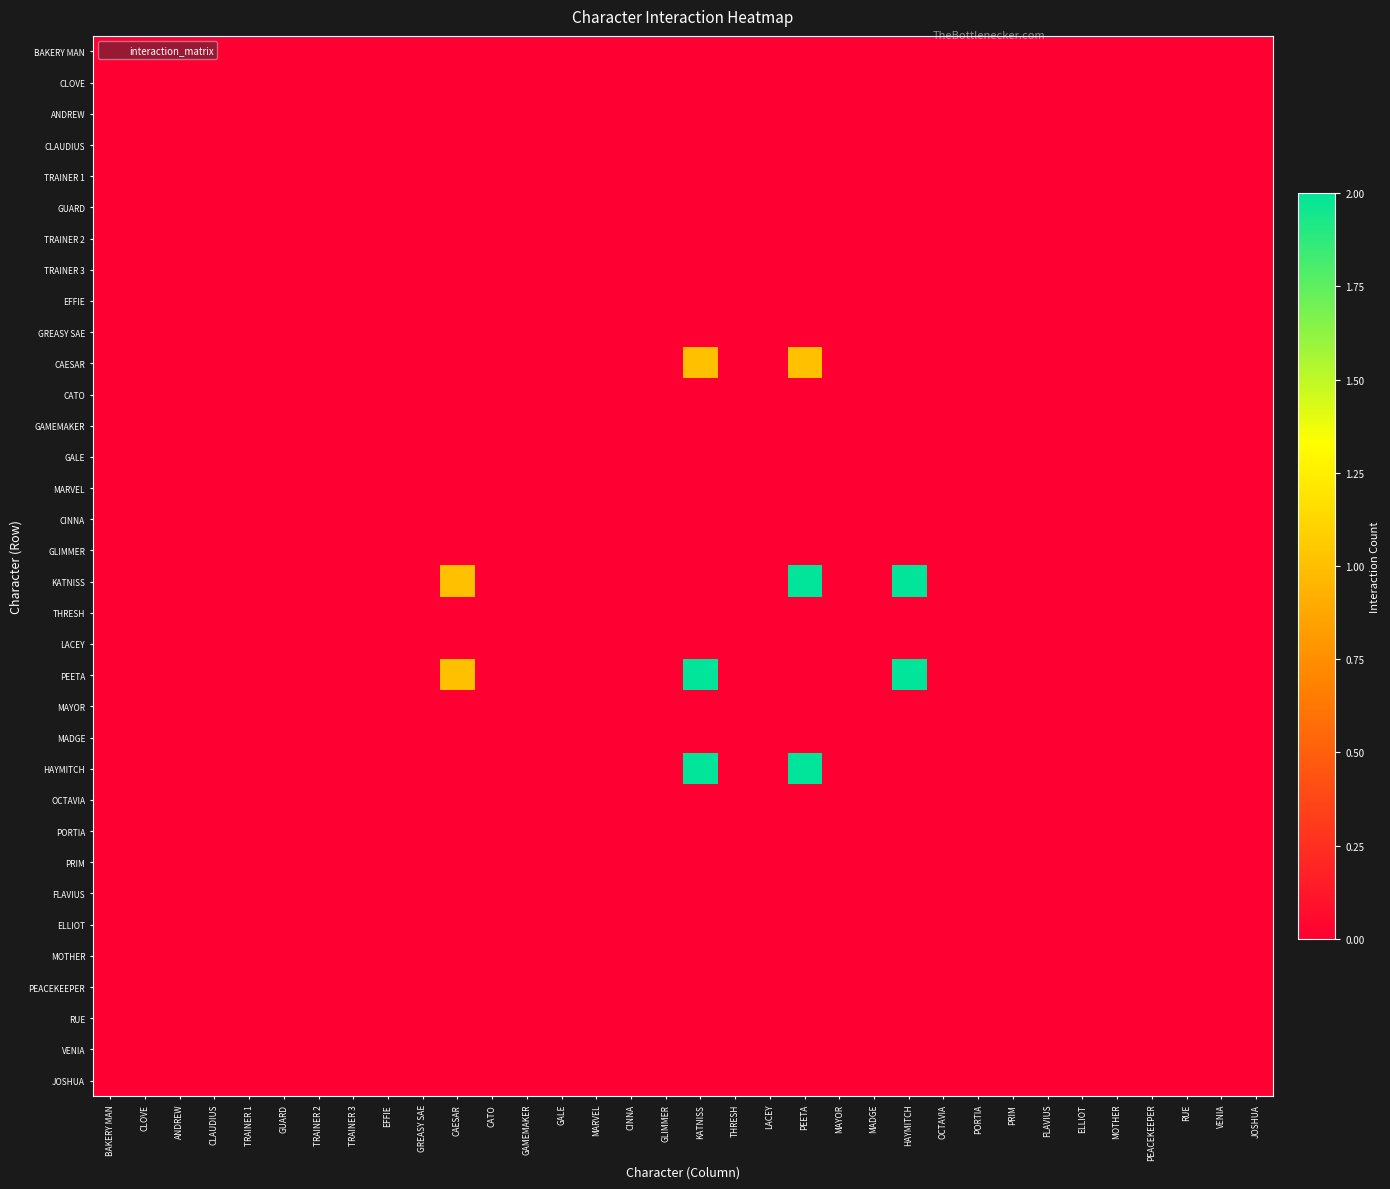

At how many categories does at least one series exceed 0?

4